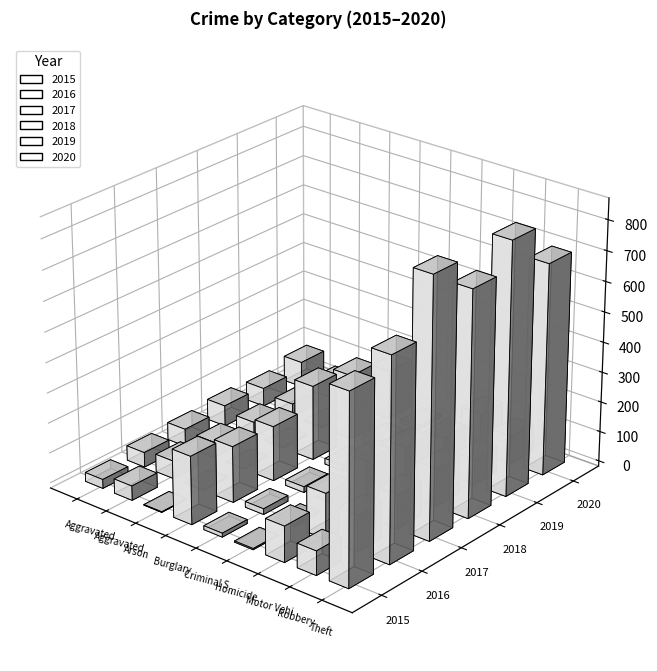

Which series has the largest total across all categories?

2017